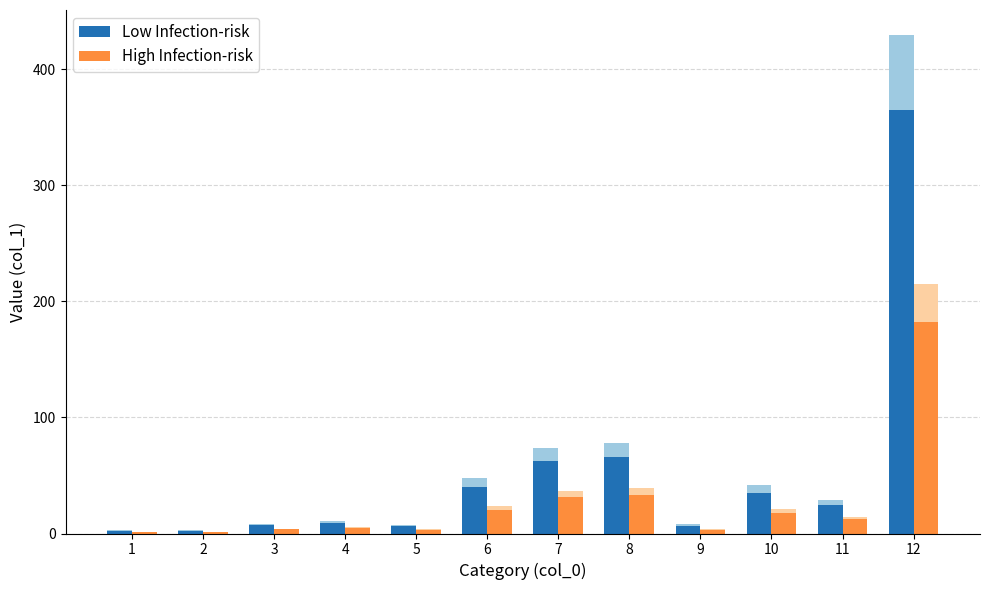

What are all the series names shown in the legend?

Low Infection-risk, High Infection-risk